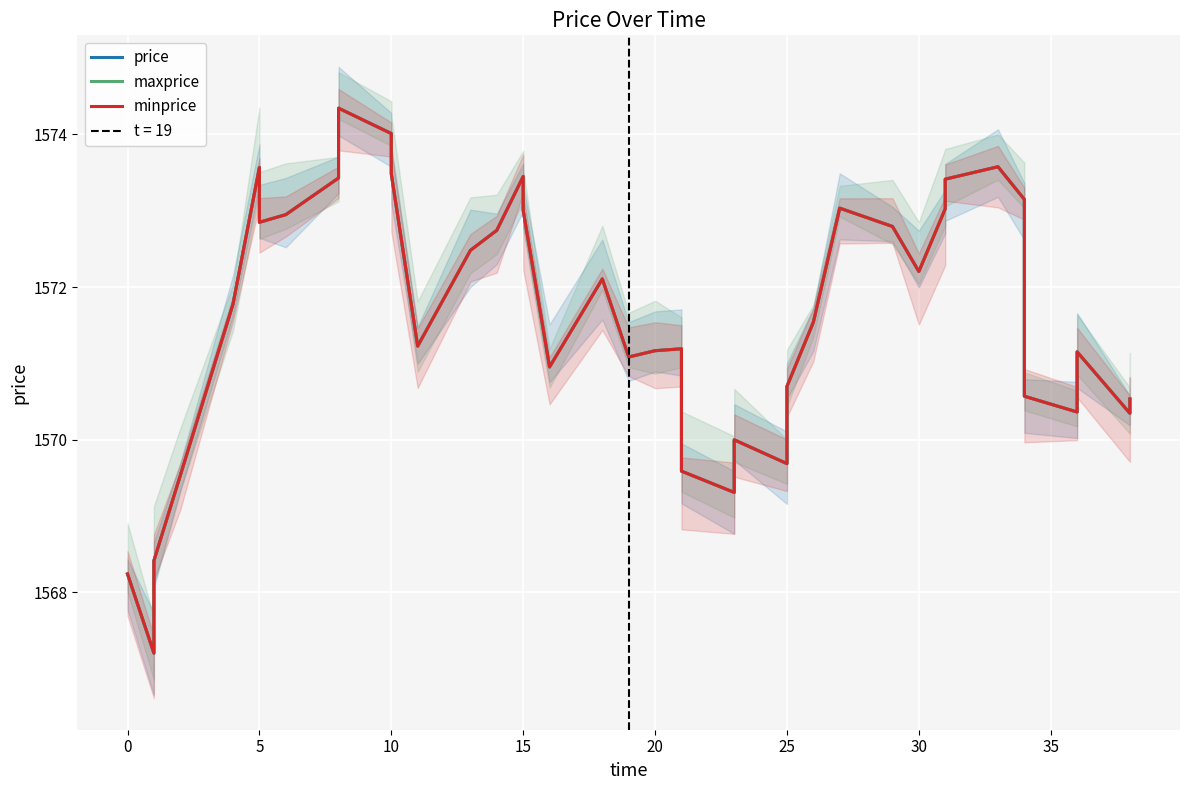

What is the sum of all maxprice values?

62864.2